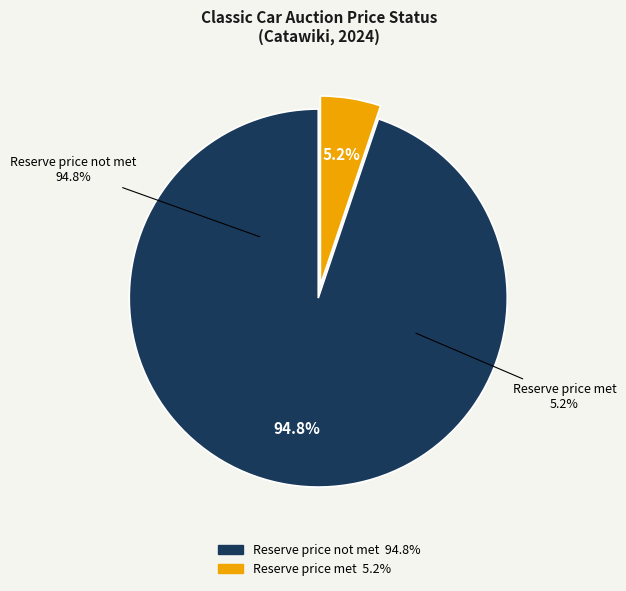

Which category has the smallest portion of the pie?

Reserve price met